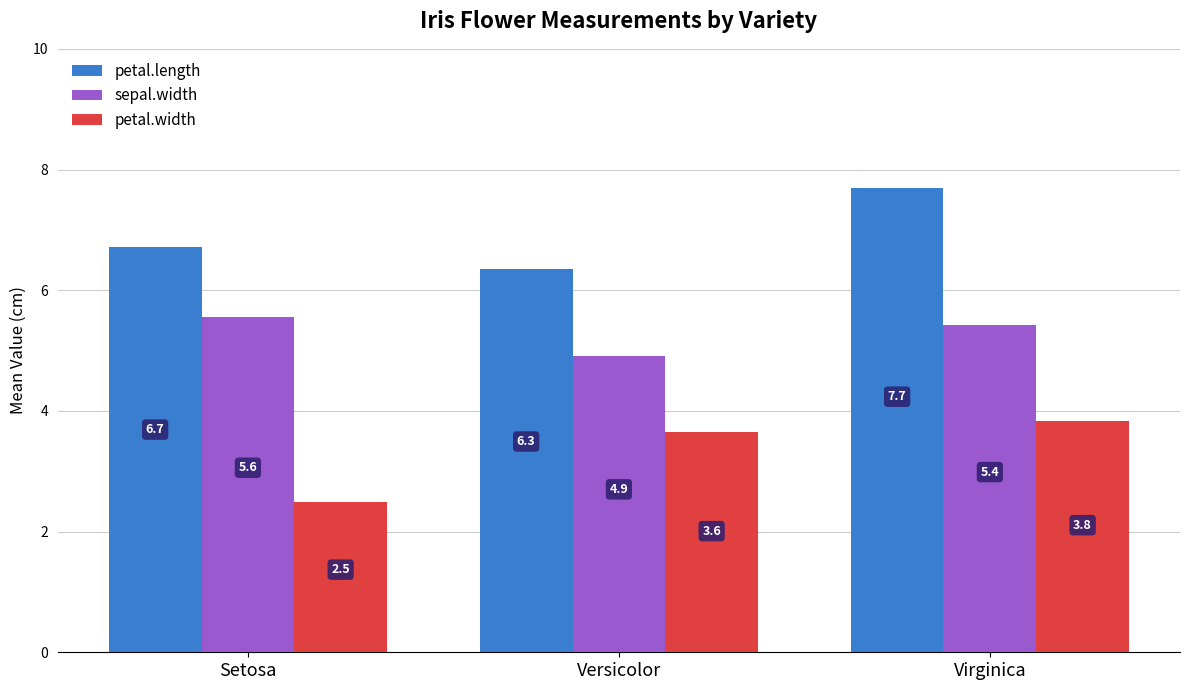

At Virginica, list the series in order from largest to smallest.

petal.length, sepal.width, petal.width